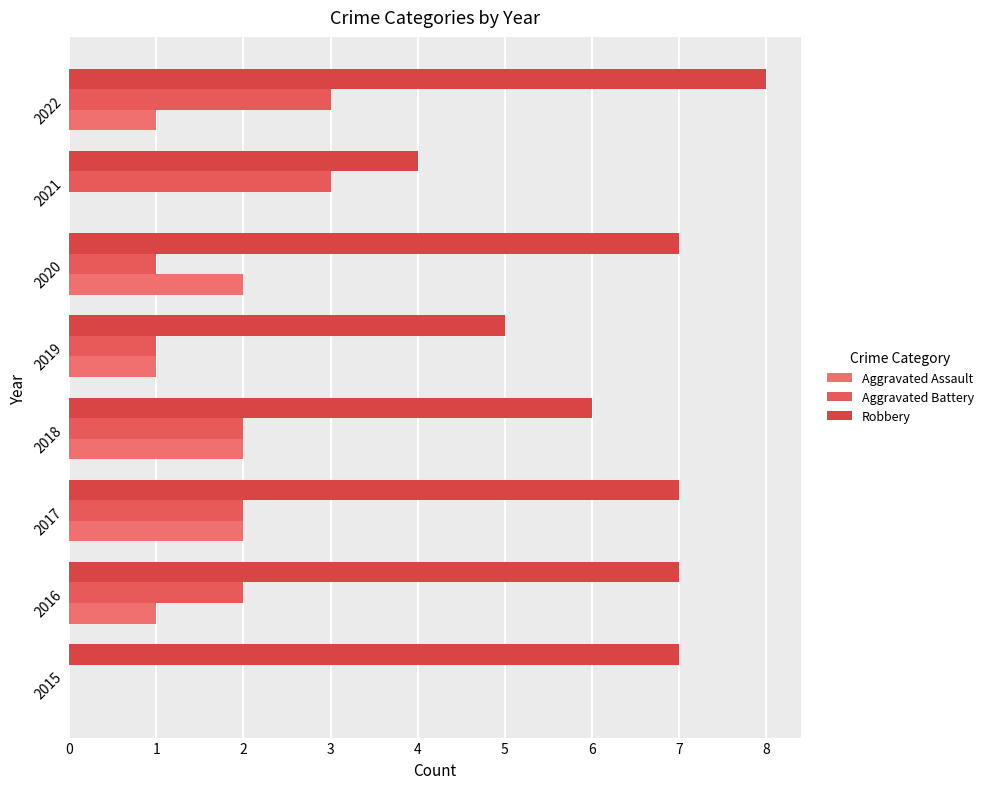

How many data points does each series have?

8